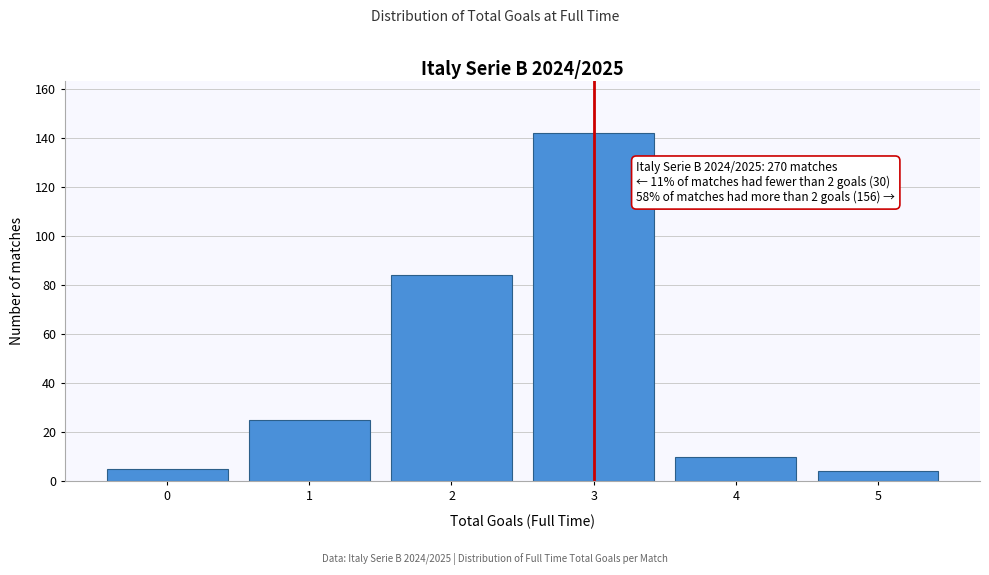

Which range on the x-axis has the tallest bar?

2.5 to 3.5